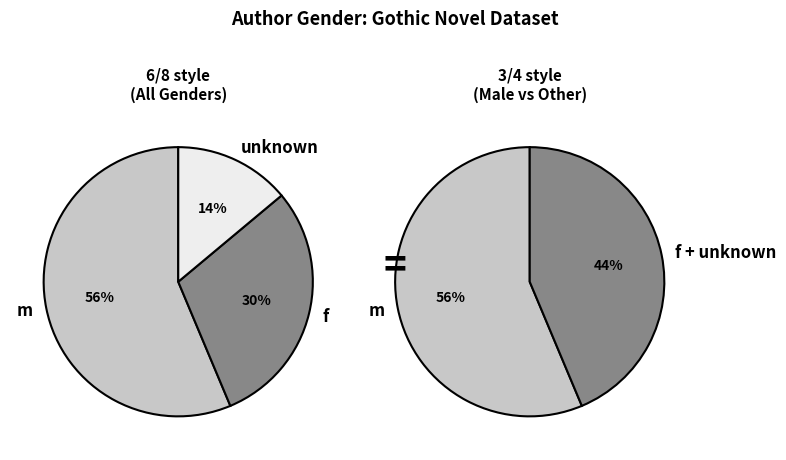

True or false: unknown accounts for 25% of the total.

False